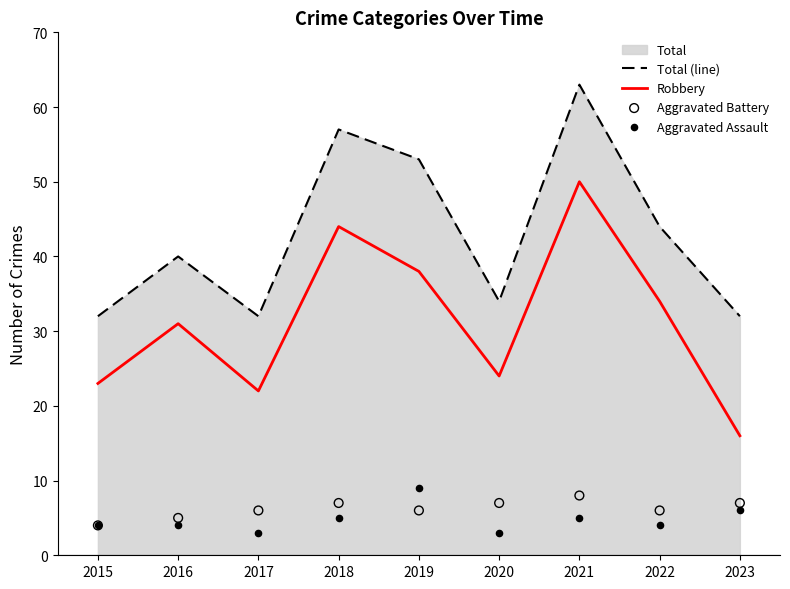

Which series has the largest total across all categories?

Total (line)